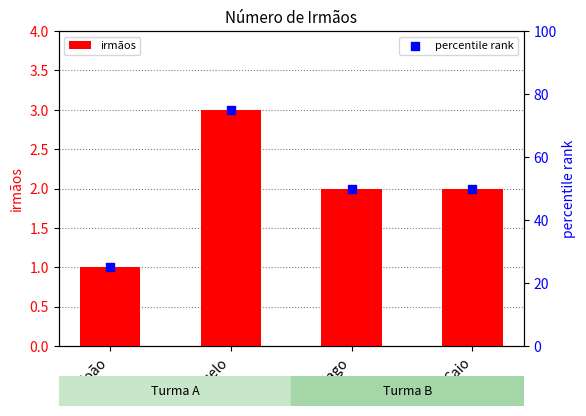

At which category is the sum across all series the highest?

Marcelo